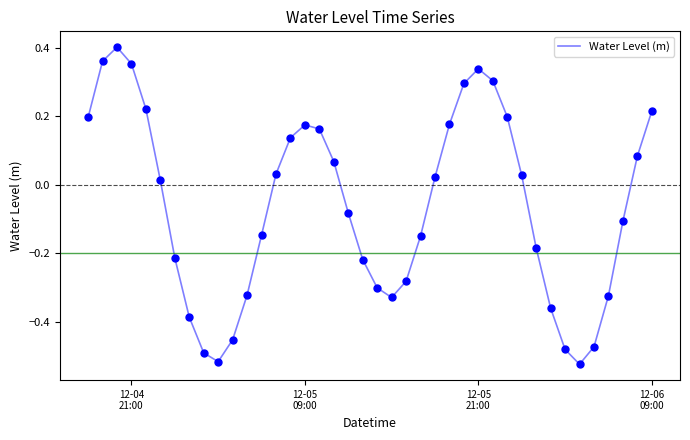

What is the difference between the maximum and minimum values?

0.9